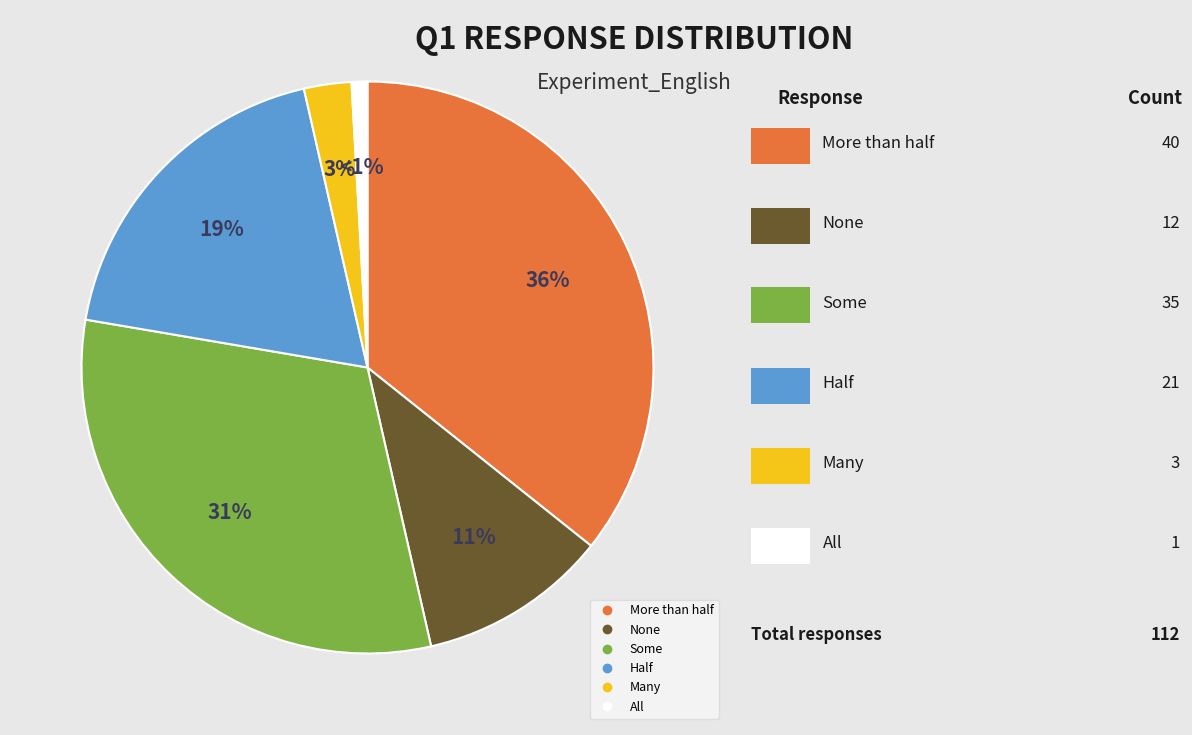

To the nearest percent, what is the combined percentage of Some and Half?

50%